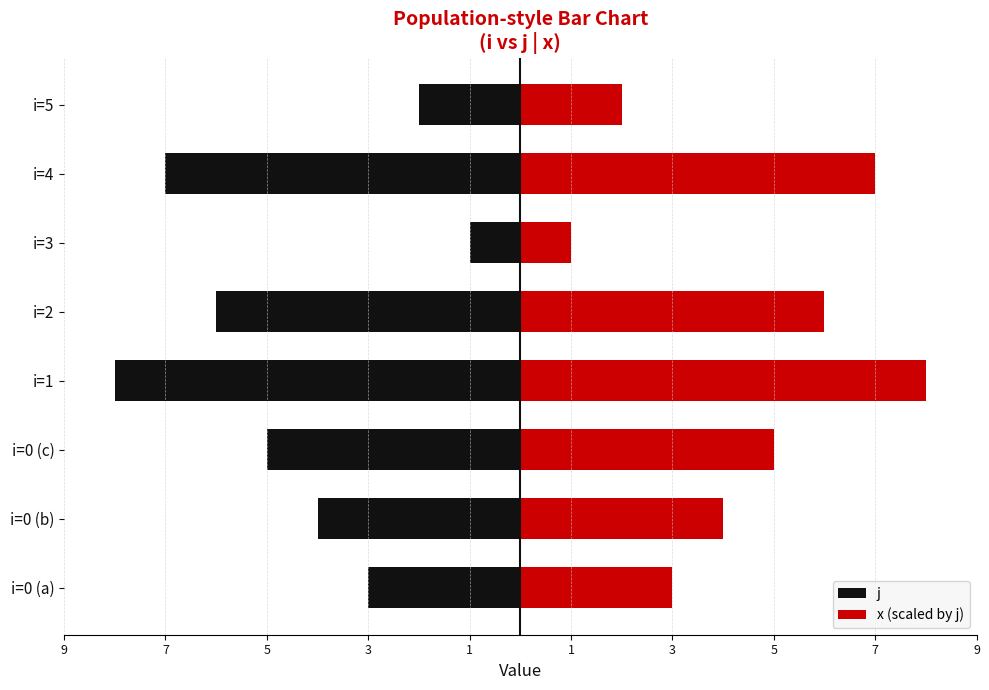

Reading left to right, list all the values displayed in this chart.

j: -3	-4	-5	-8	-6	-1	-7	-2
x (scaled by j): 3	4	5	8	6	1	7	2